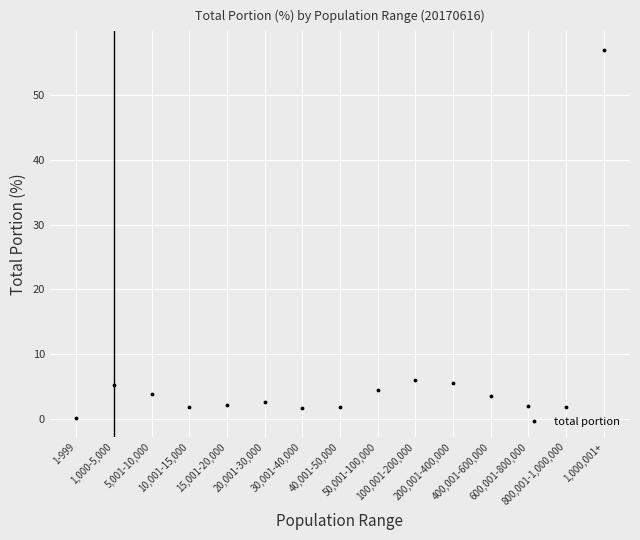

What is the difference between the maximum and minimum values?

56.9